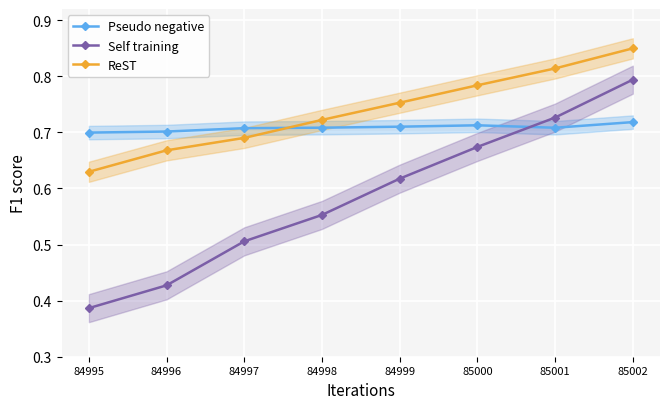

Between 84995 and 84999, which series saw the biggest shift?

Self training